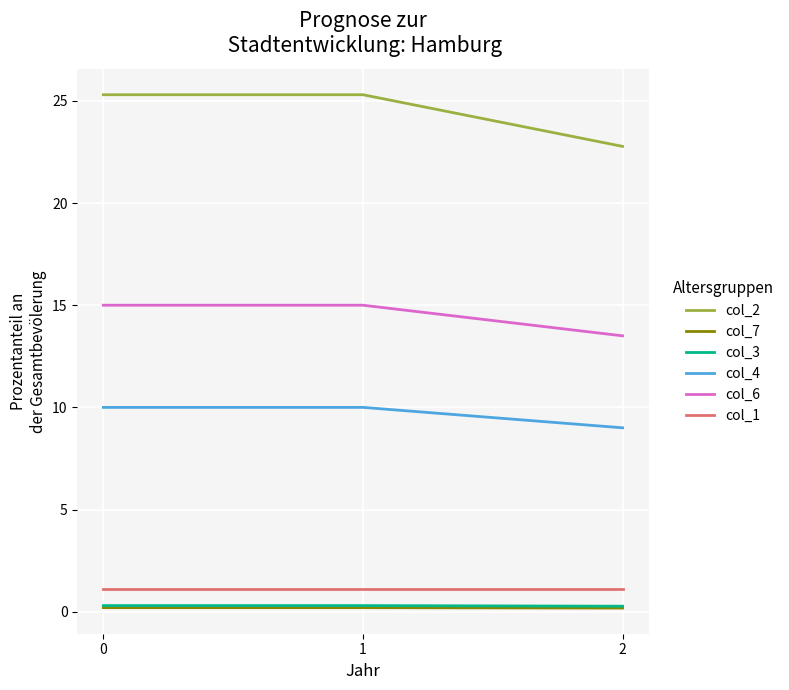

What is the sum of the col_3 values at 2 and 1?

0.6